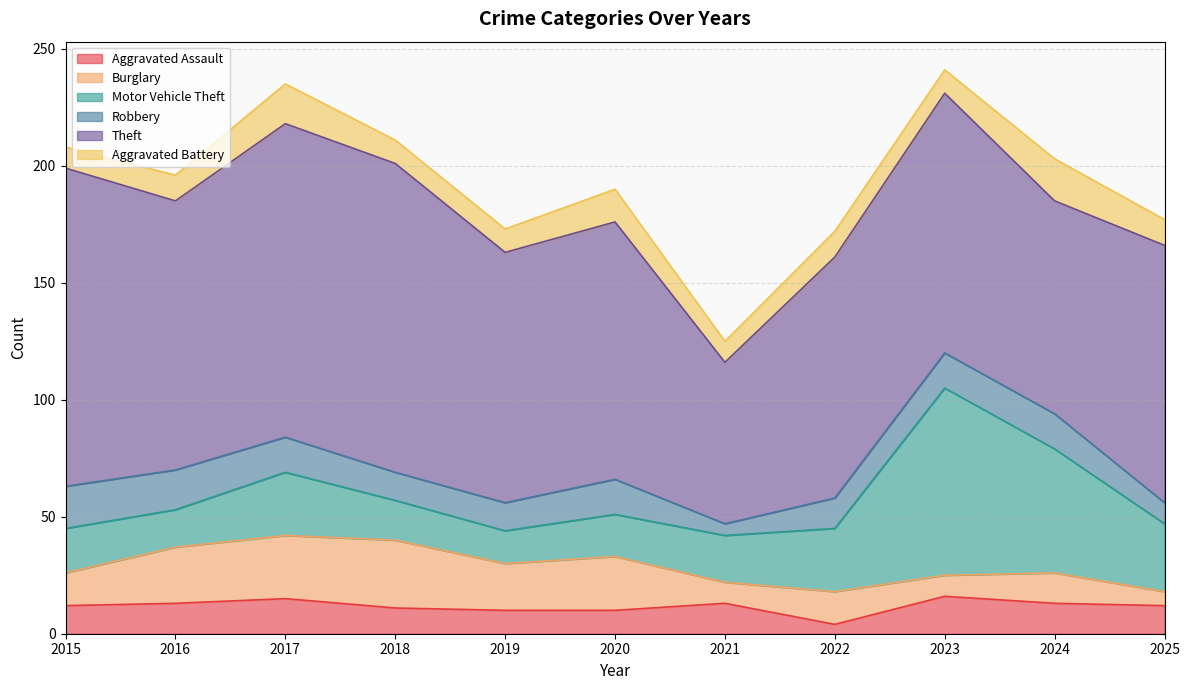

What is the sum of the Aggravated Battery values at 2015 and 2023?

19